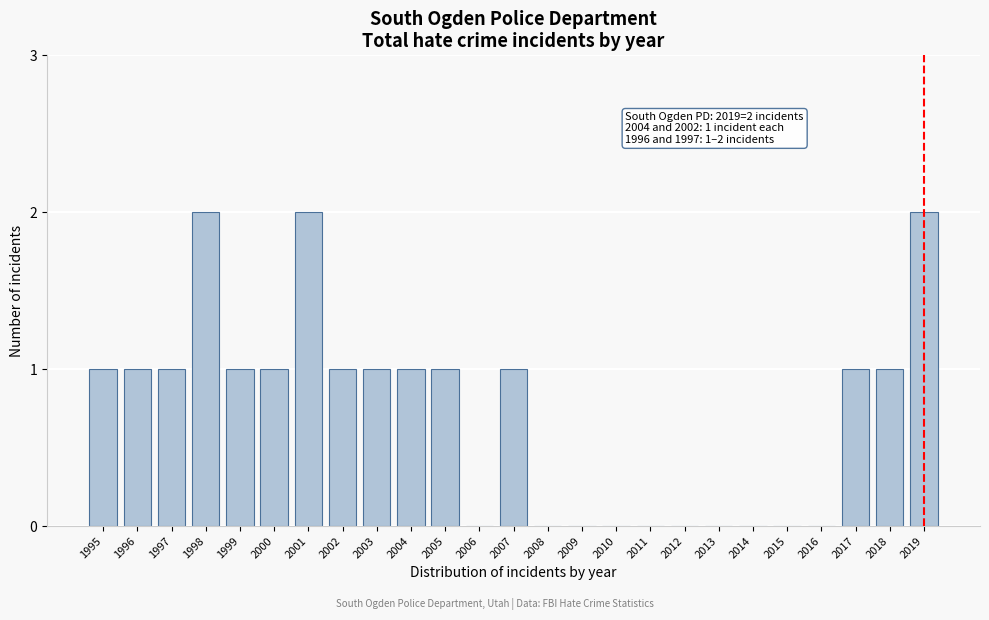

Reading left to right, what are all the values shown in this chart?

1995=1	1996=1	1997=1	1998=2	1999=1	2000=1	2001=2	2002=1	2003=1	2004=1	2005=1	2006=0	2007=1	2008=0	2009=0	2010=0	2011=0	2012=0	2013=0	2014=0	2015=0	2016=0	2017=1	2018=1	2019=2